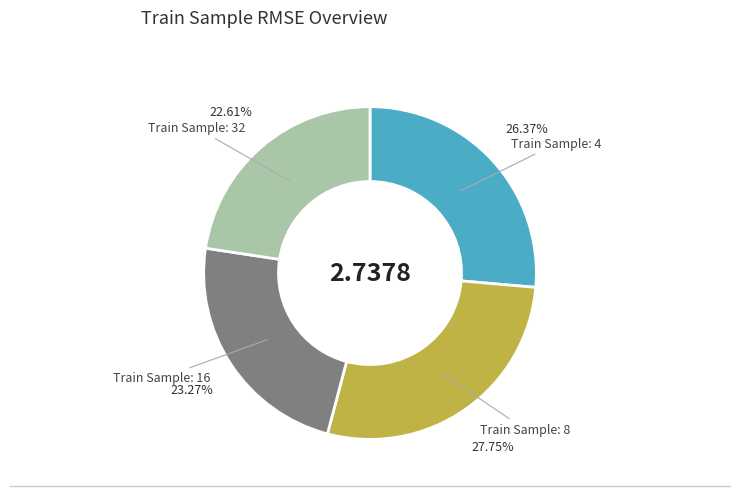

How many slices are in this pie chart?

4